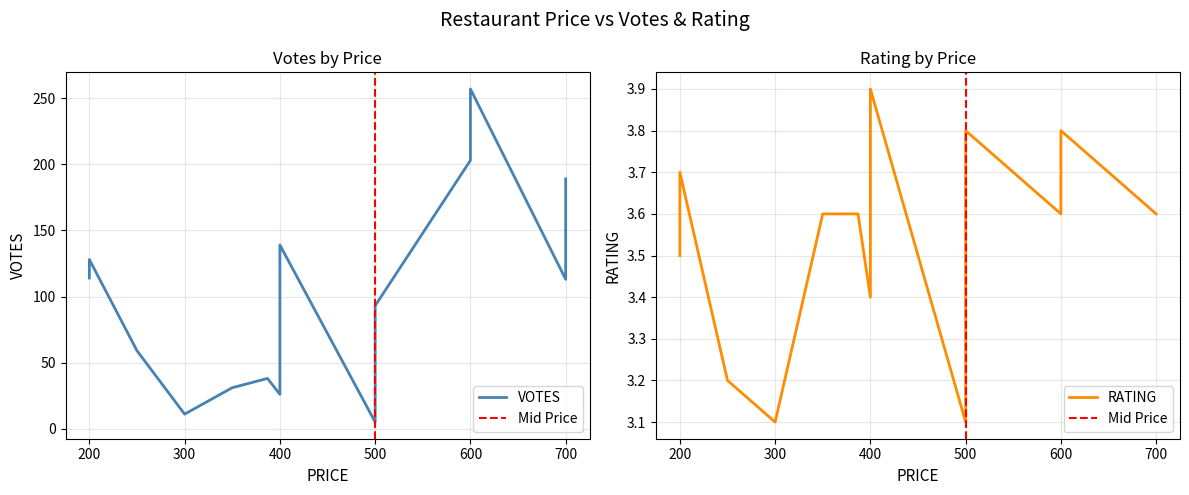

Which series has the widest spread of values?

VOTES